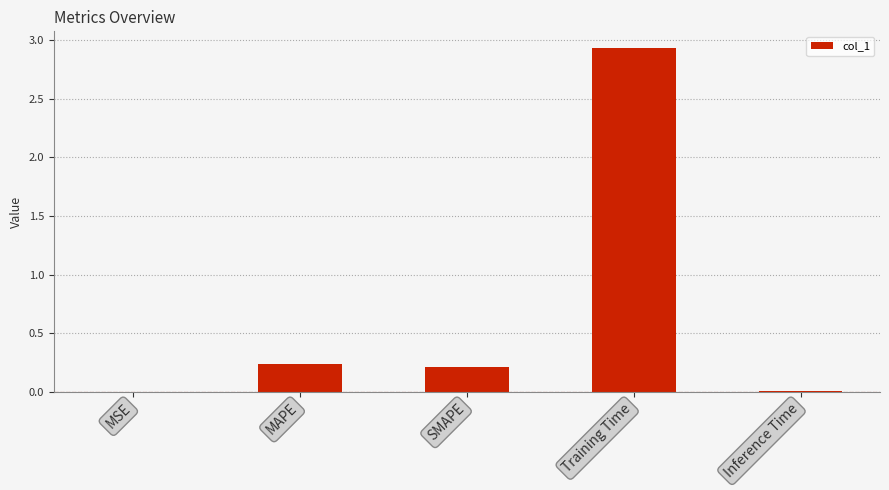

Are the bars horizontal?

No